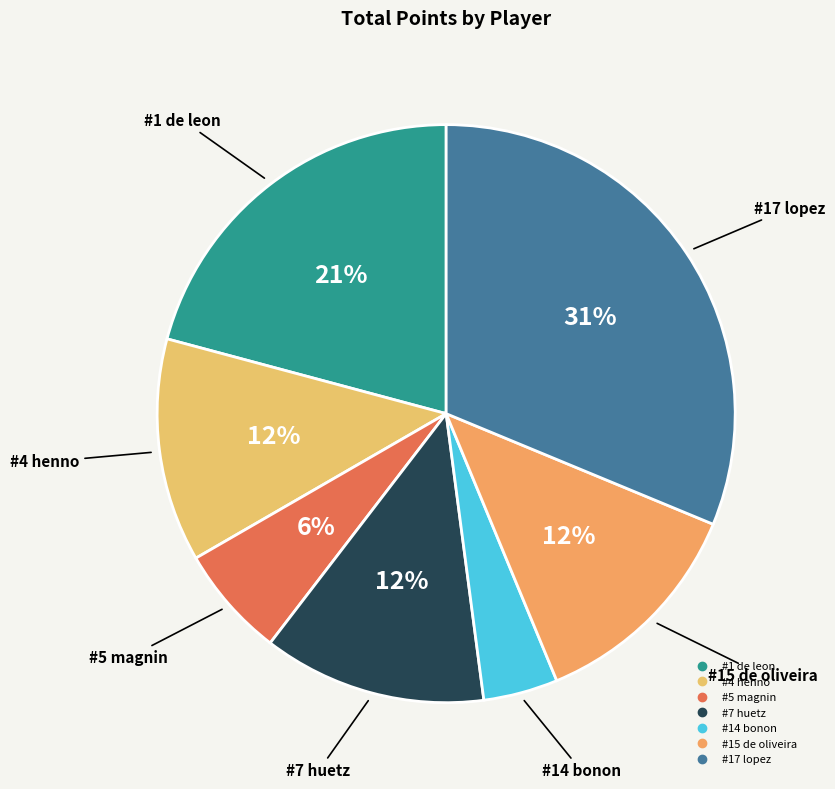

Is the sum of #17 lopez and #4 henno greater than half?

No